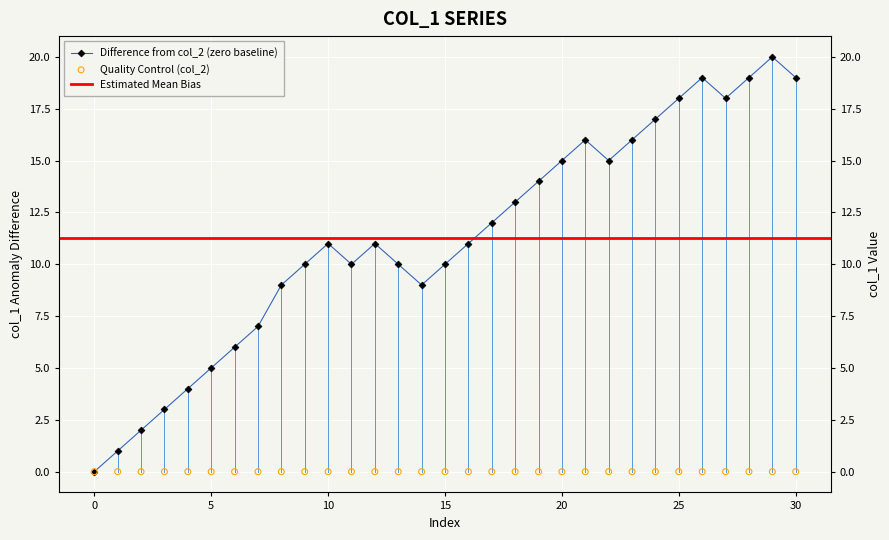

What is the change in value from 0 to 14?

+14